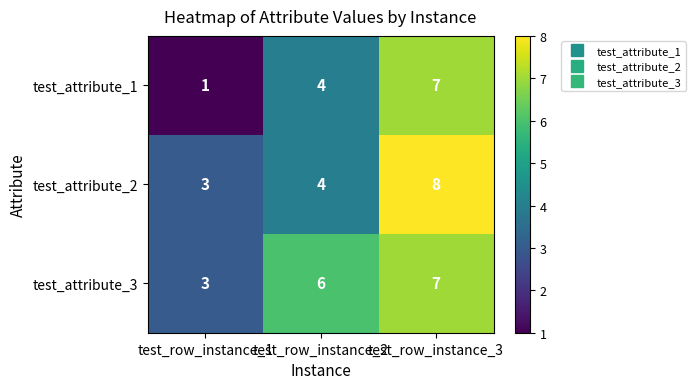

Rank the series by their average value, from lowest to highest.

test_attribute_1, test_attribute_2, test_attribute_3